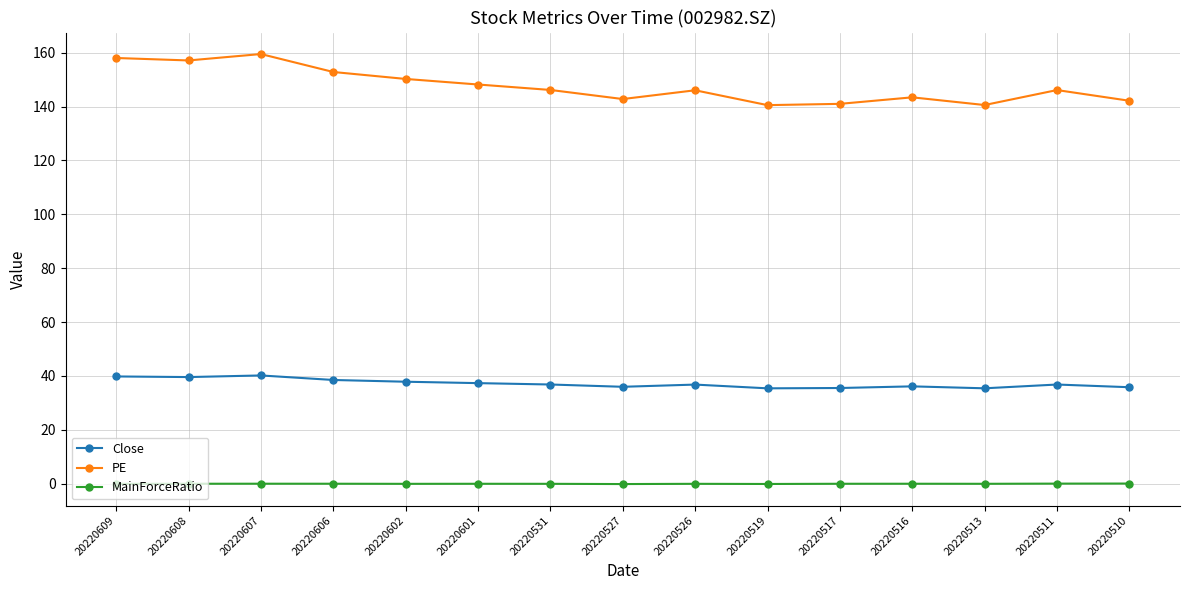

What is the total value across all series at 20220510?

178.1